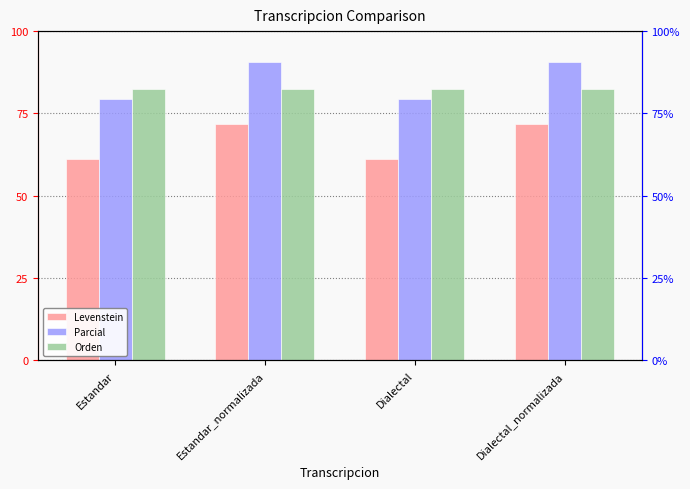

What value does the Parcial series have at Dialectal_normalizada?

90.7